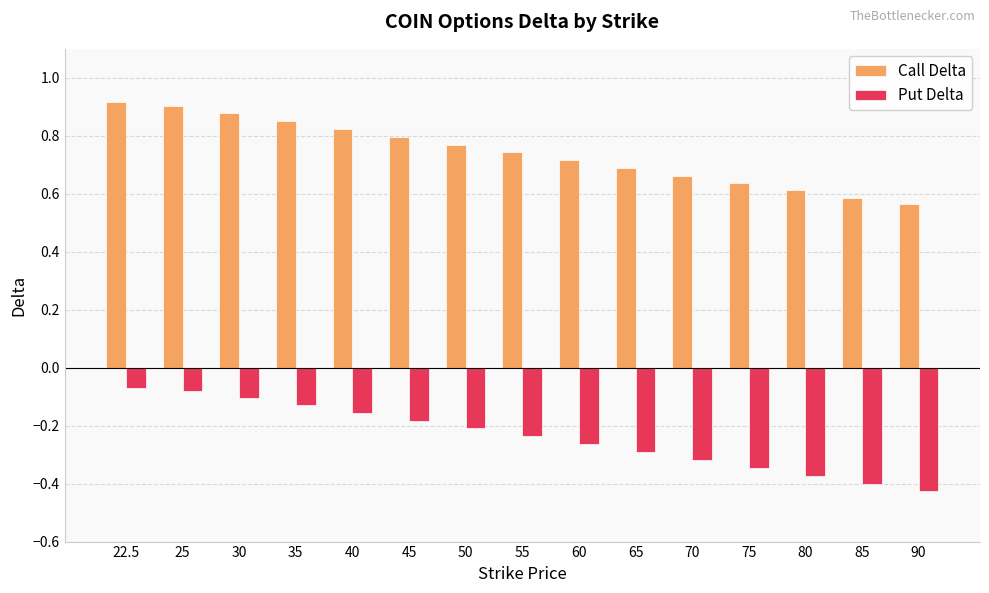

What is the label of the 12th bar from the left?

75